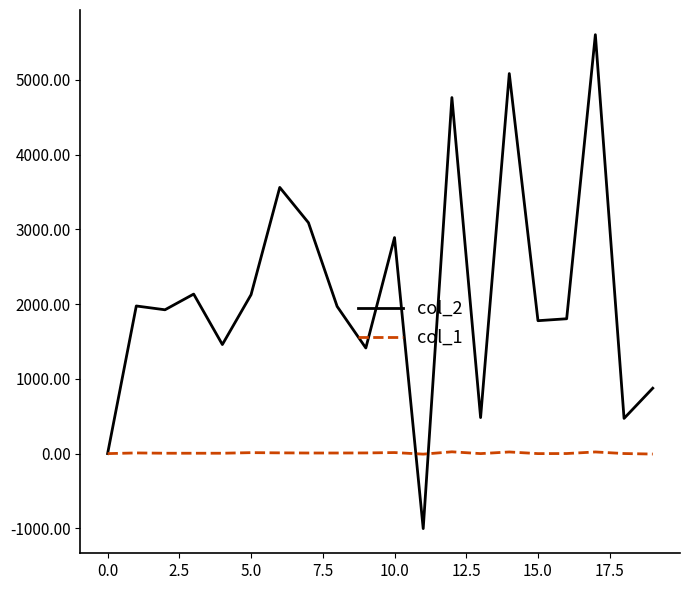

Which series has the largest total across all categories?

col_2